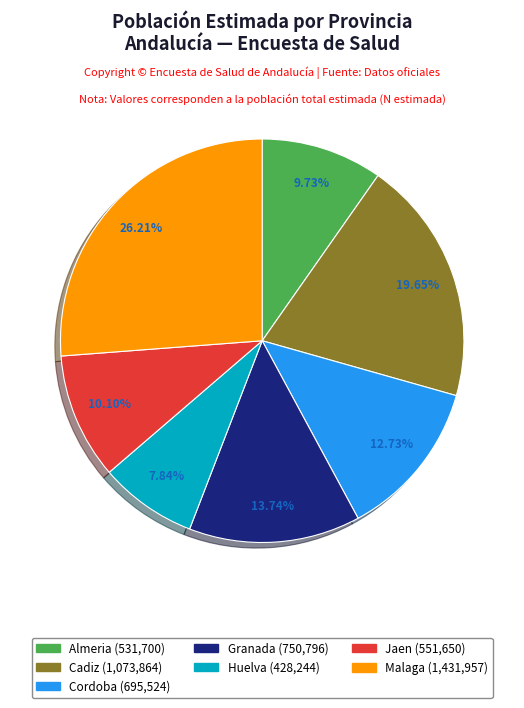

Is there any slice that represents more than half of the pie?

No